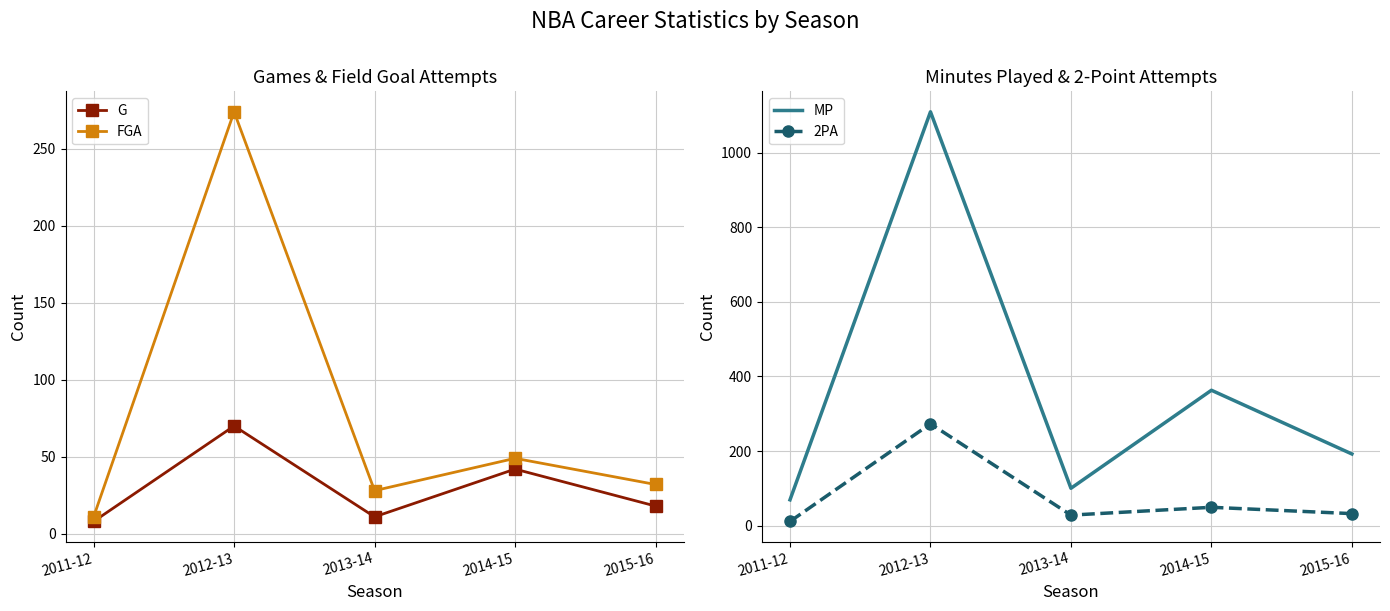

Where does the MP series first go above 192?

2012-13